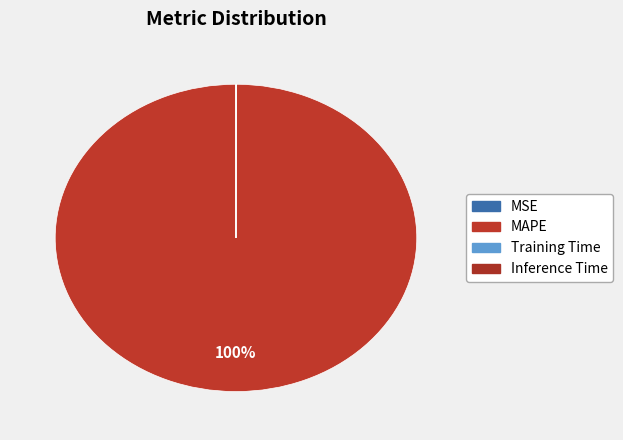

Does MAPE represent more than half of the total?

Yes